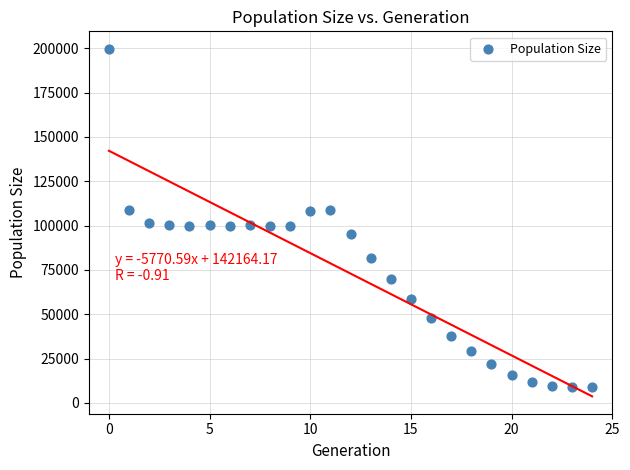

What is the range of Y values (max minus min)?

190718